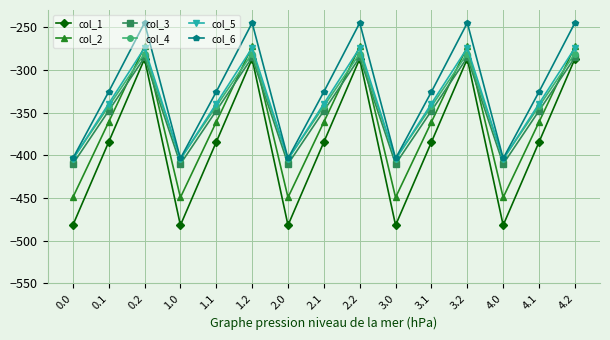

After their last crossing, which series has the higher values: col_4 or col_5?

col_5